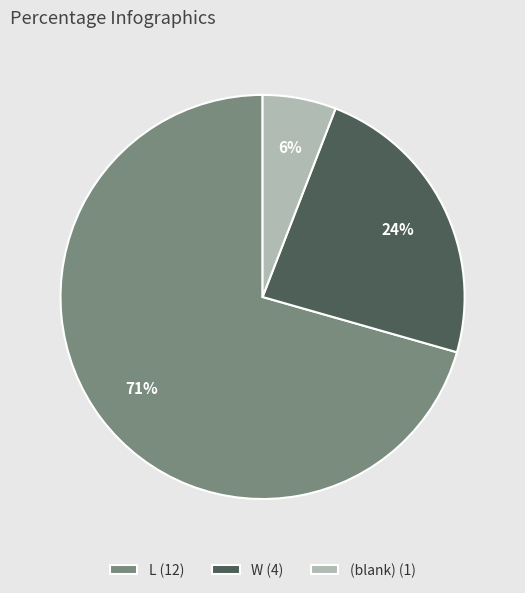

Combined, do (blank) (1) and W (4) account for over 50%?

No